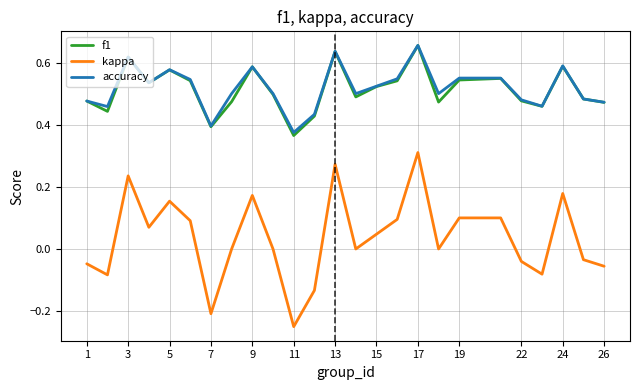

True or false: accuracy and kappa intersect in this chart.

False